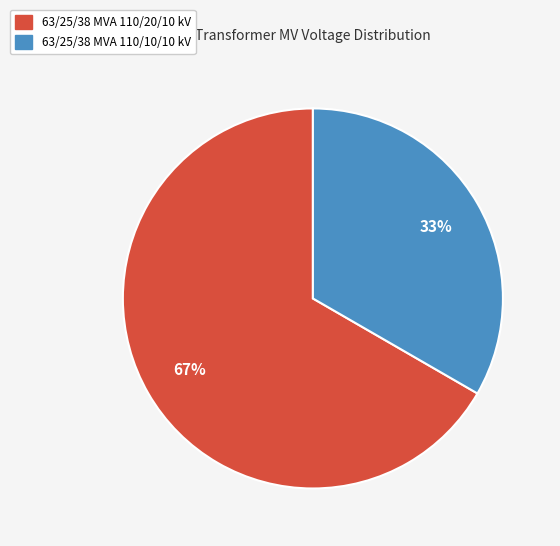

Does 63/25/38 MVA 110/20/10 kV account for over 50% of the chart?

Yes